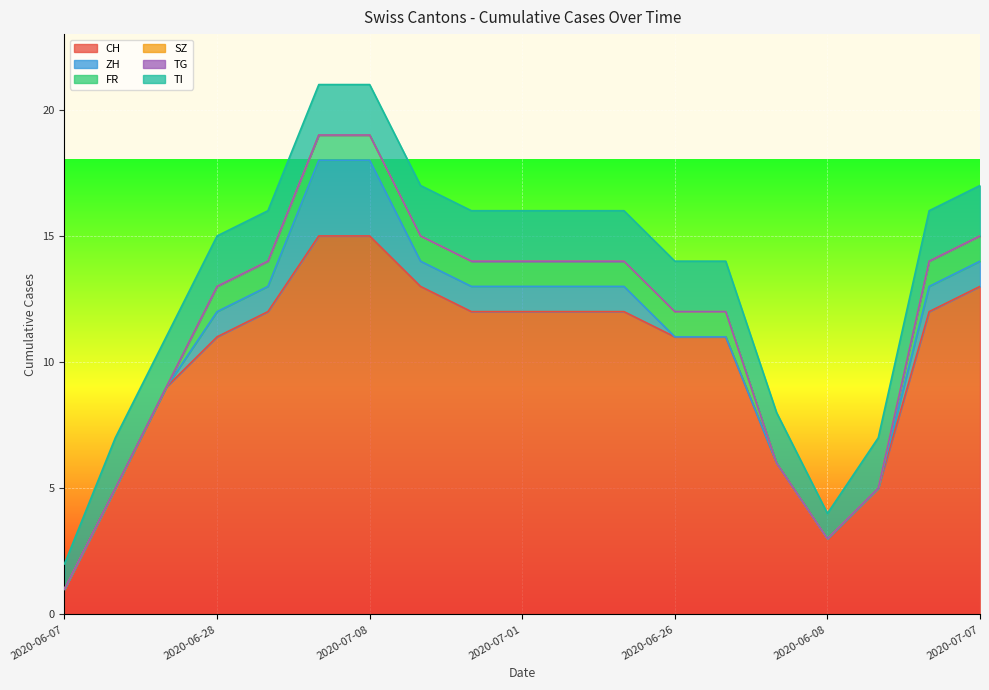

In CH, how many points are lower than both neighbors (excluding endpoints)?

1